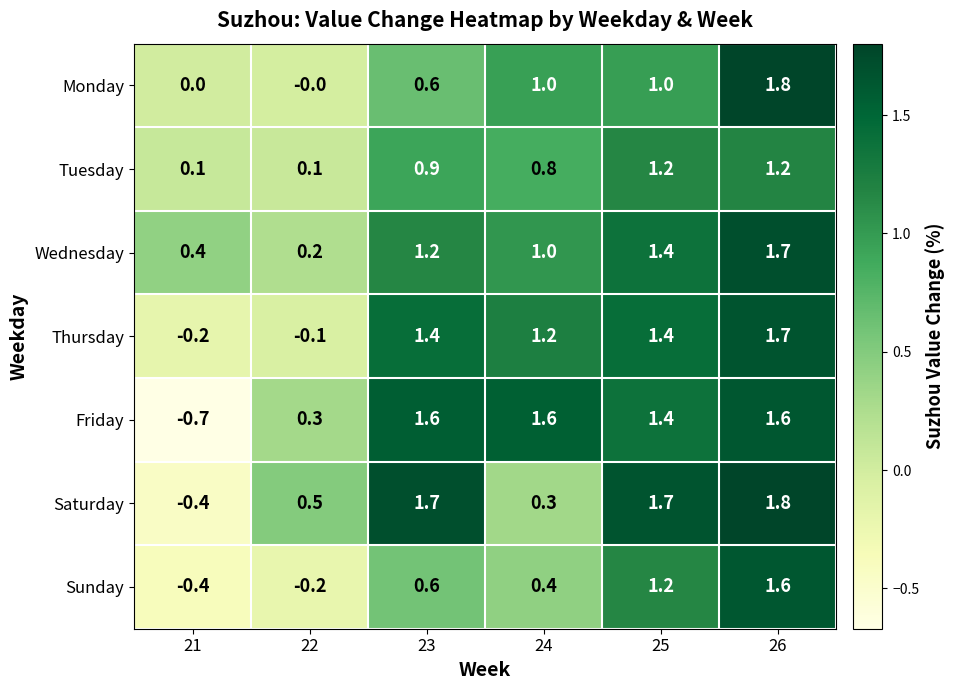

Is it true that Saturday equals 1.7 at 25?

True